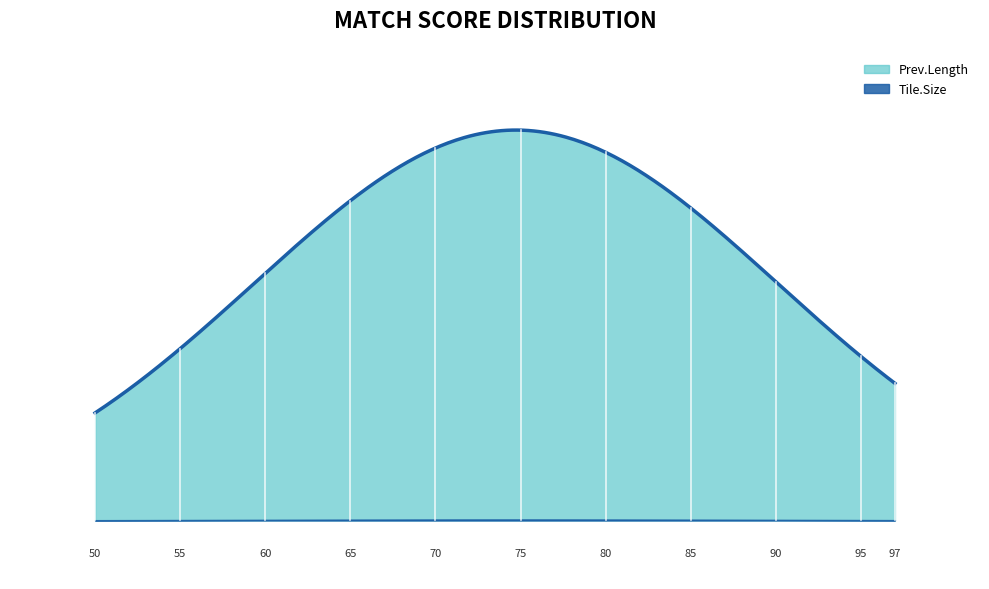

Does the chart display data point markers on the line(s)?

No